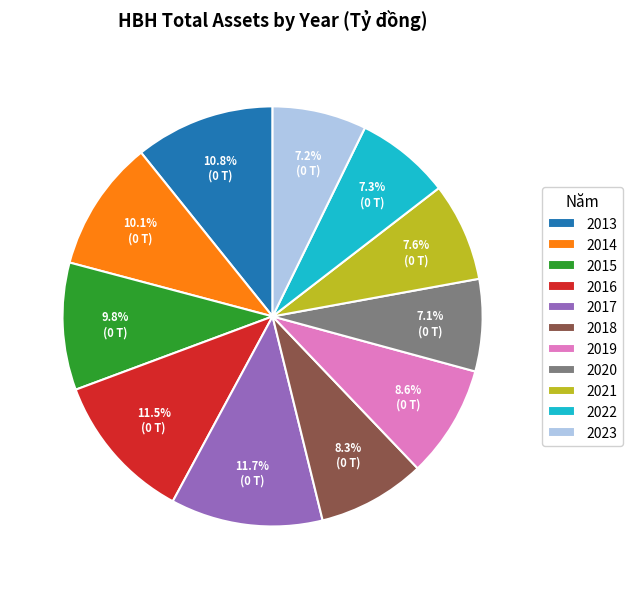

What percentage is the 2013 slice, to the nearest percent?

11%